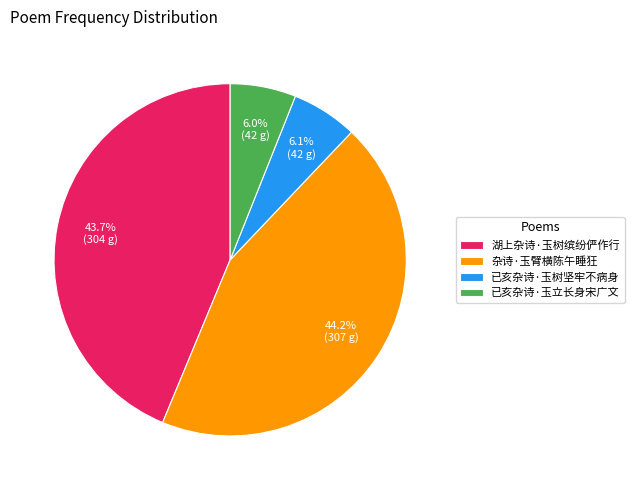

Does any single category account for the majority?

No